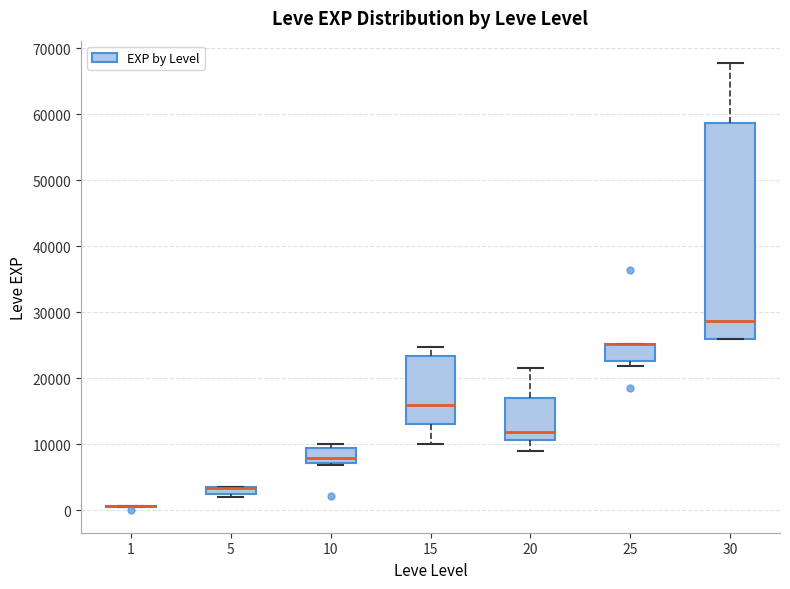

Which box is the tallest, from its lower edge to its upper edge?

30